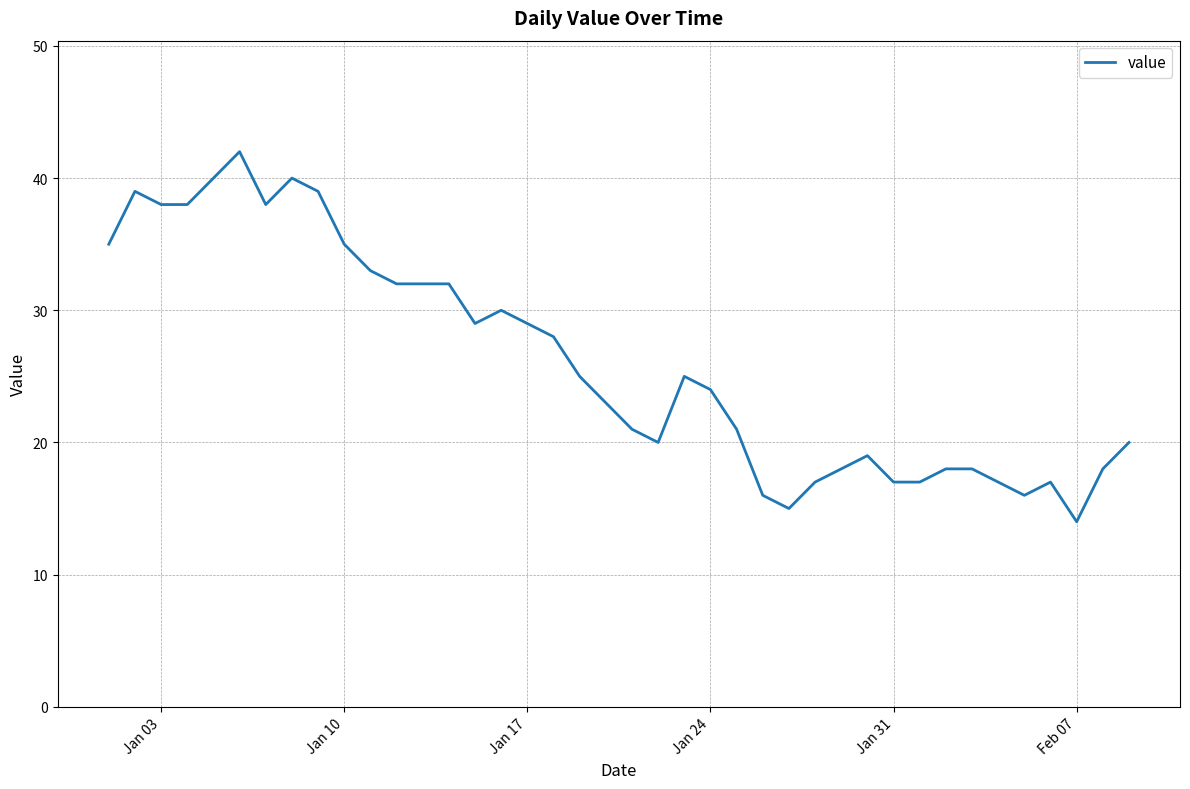

What is the smallest value displayed?

14